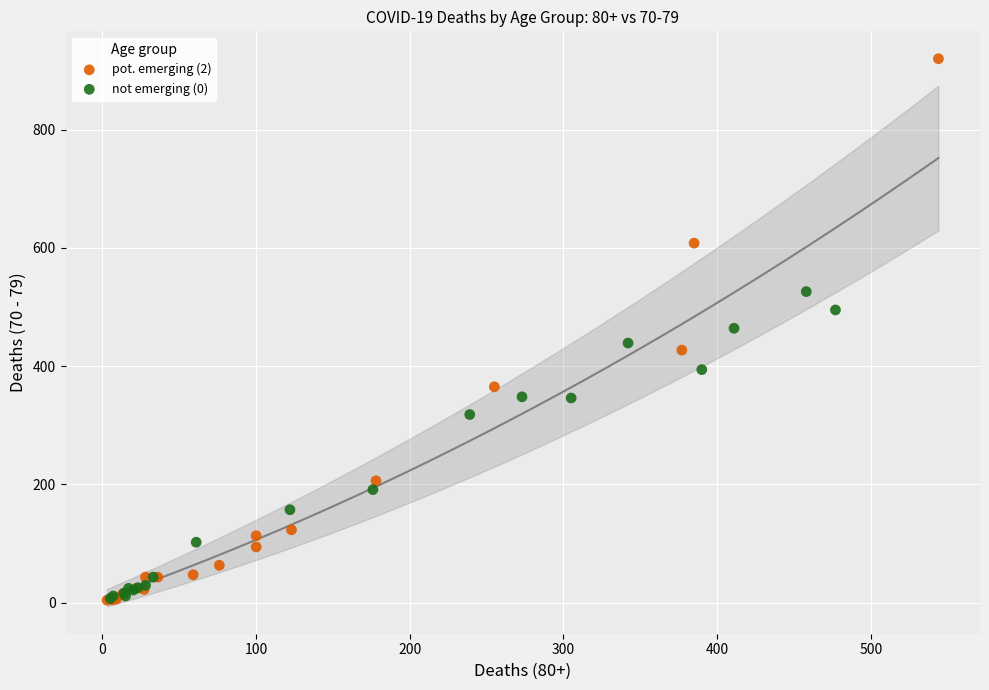

Which series reaches the maximum Y coordinate?

pot. emerging (2)